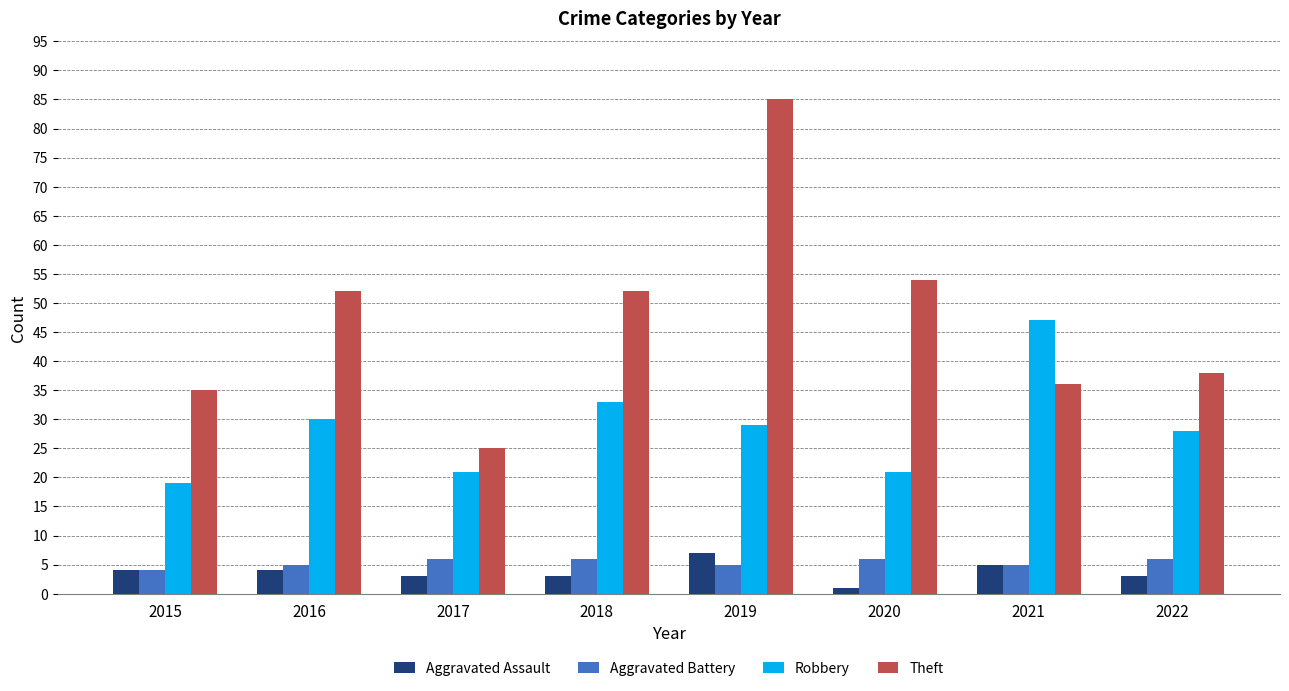

At which category does the chart reach its peak across all series?

2019